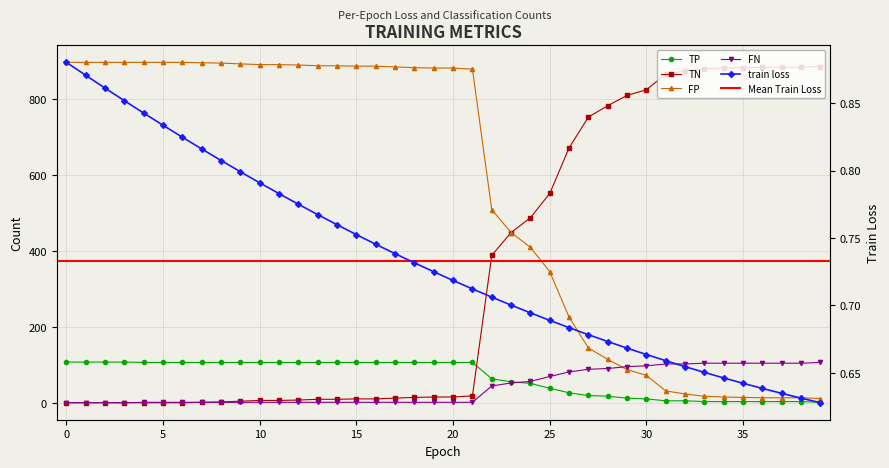

Is the value of TP at 35 greater than the value of TN at 36?

No